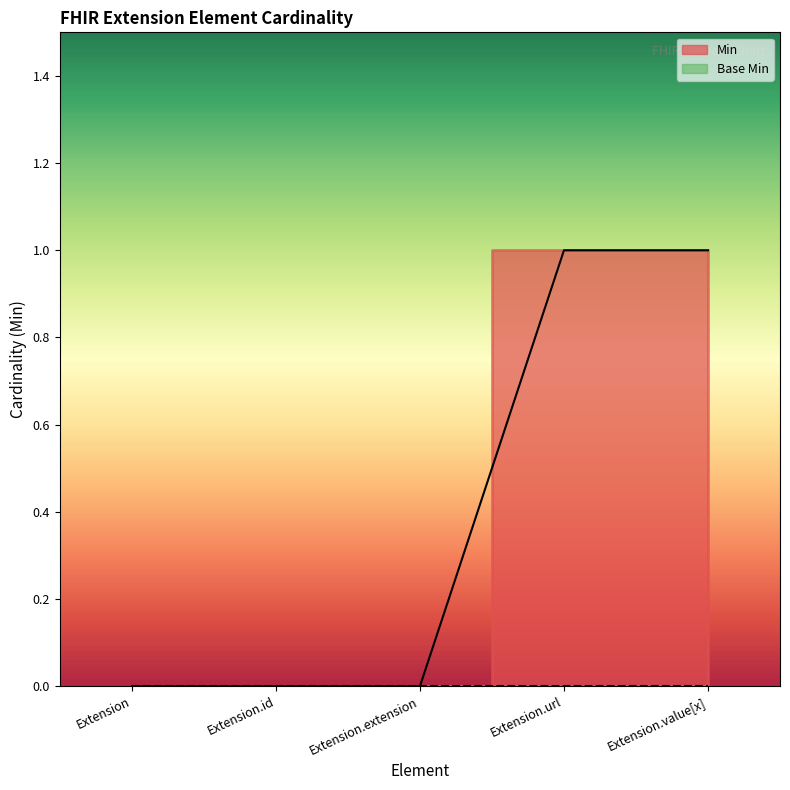

List the labels in order of value, largest first.

Extension.url, Extension.value[x], Extension, Extension.id, Extension.extension